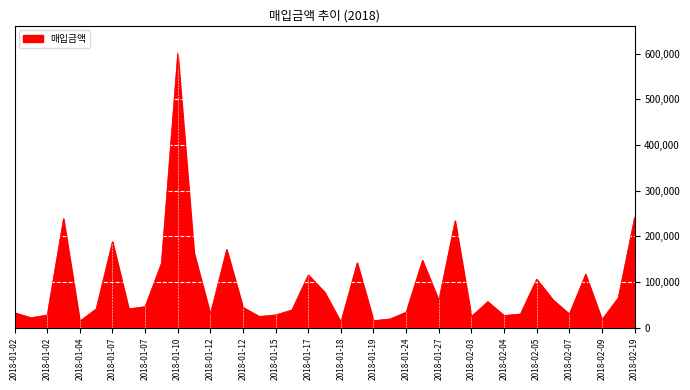

What is the greatest value displayed?

601520